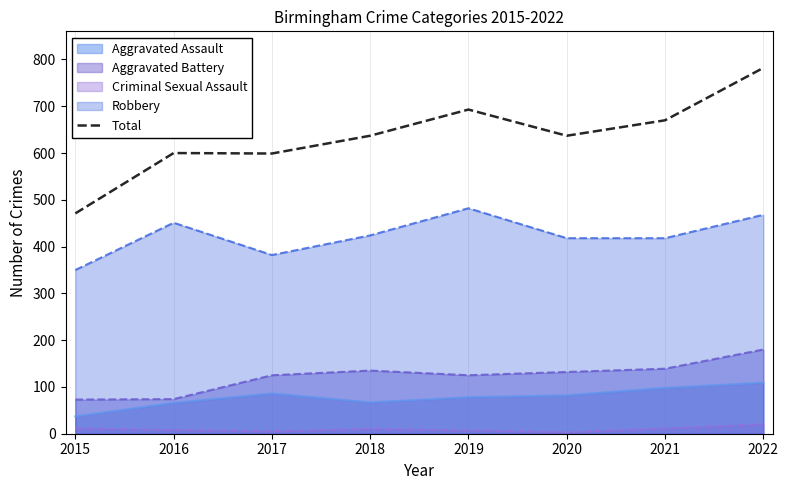

Rank the categories by value from lowest to highest.

2015, 2017, 2016, 2018, 2020, 2021, 2019, 2022